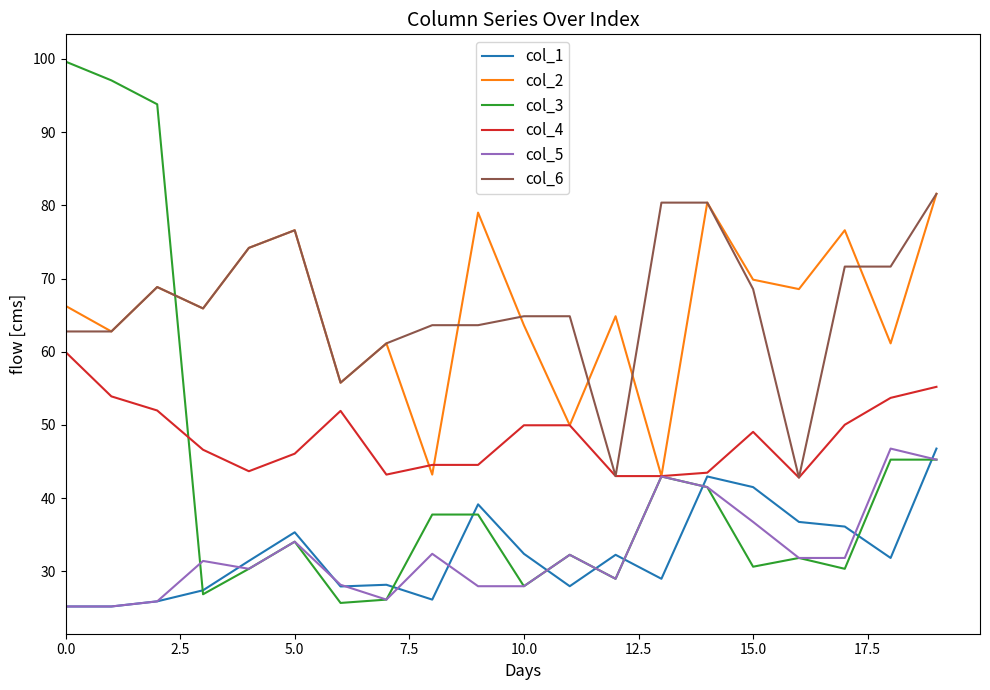

What is the minimum value shown in the chart?

25.2